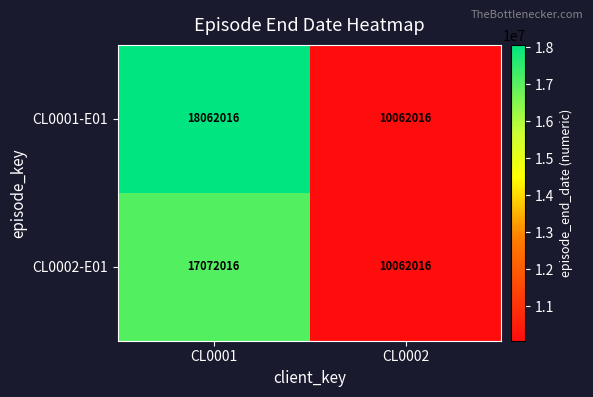

What is the sum of the CL0002-E01 values at CL0001 and CL0002?

27134032